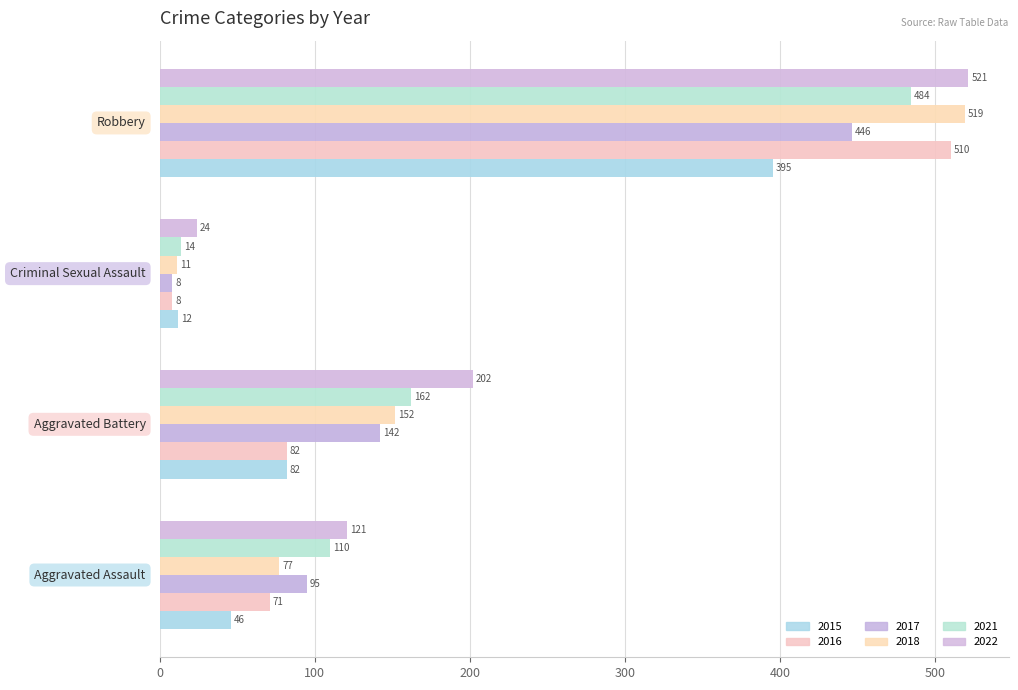

What is the maximum value for 2015?

395